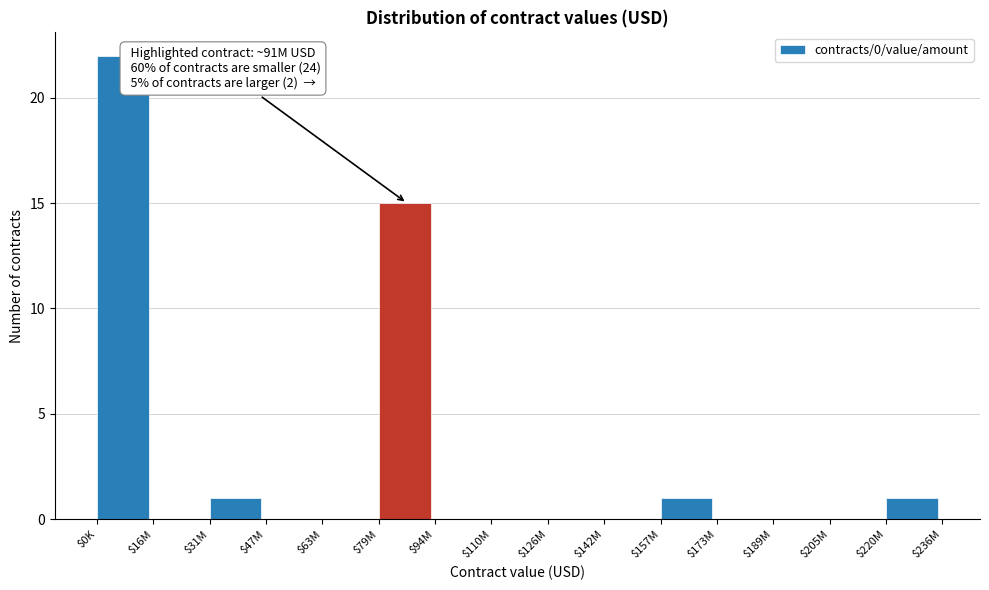

True or false: the data shows 0 at $189M.

True